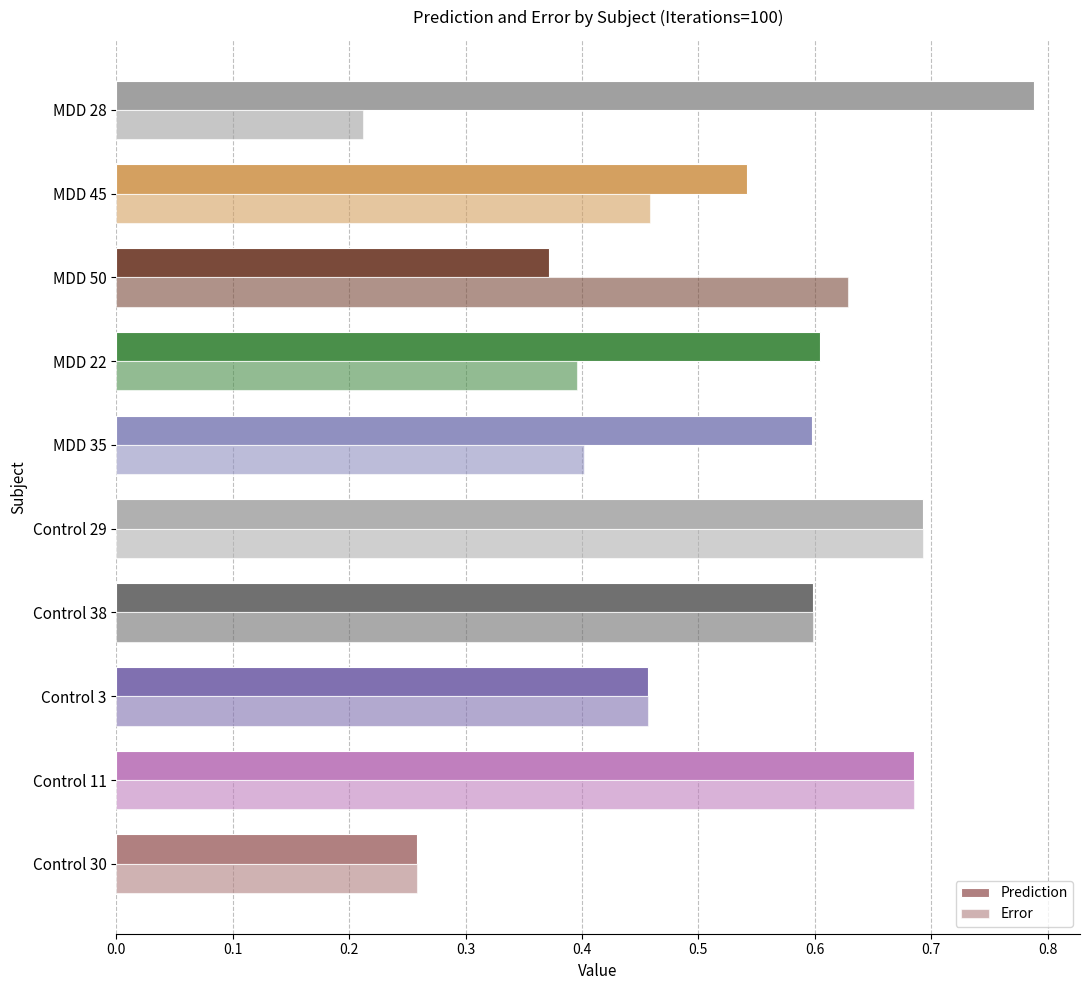

Reading right to left, what are all the values shown in this chart?

Prediction: 0.8	0.5	0.4	0.6	0.6	0.7	0.6	0.5	0.7	0.3
Error: 0.2	0.5	0.6	0.4	0.4	0.7	0.6	0.5	0.7	0.3